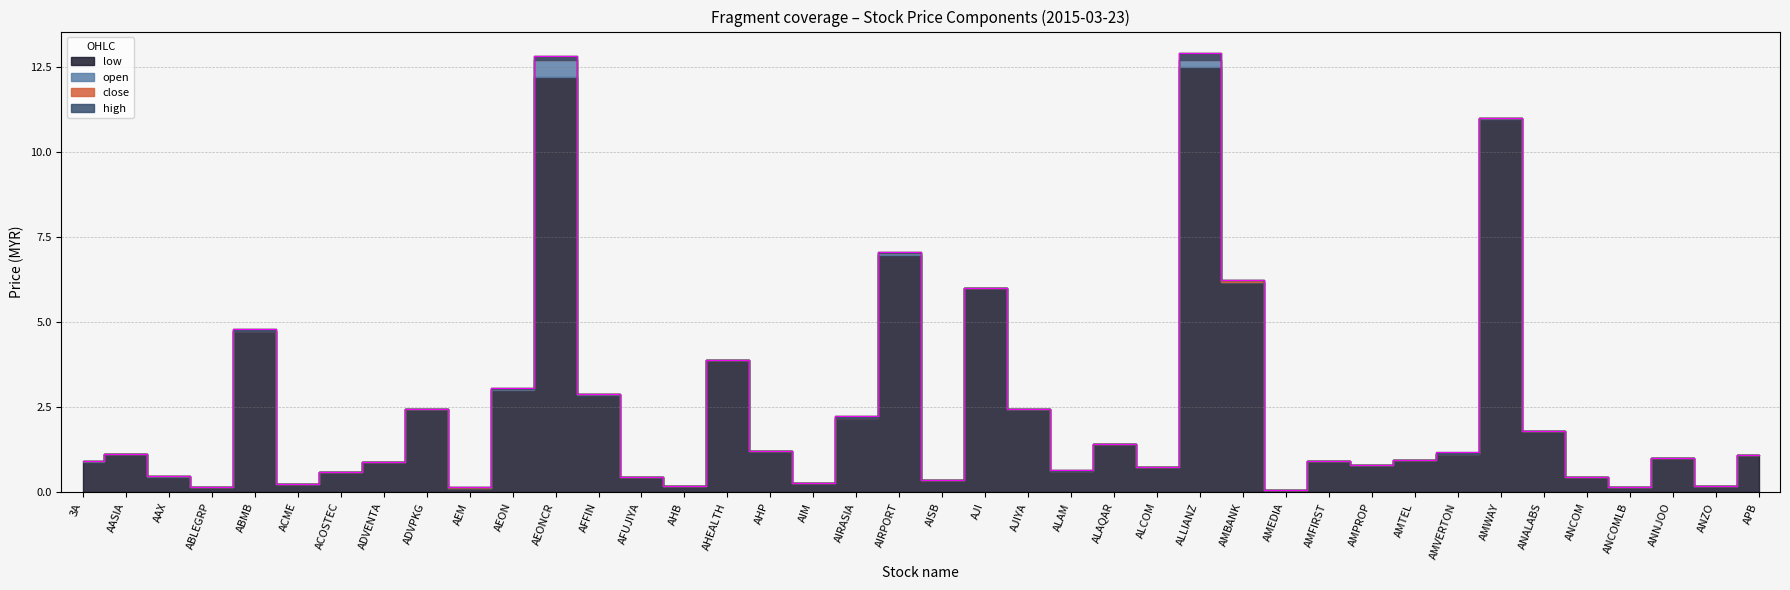

What value does the low series have at ABMB?

4.7